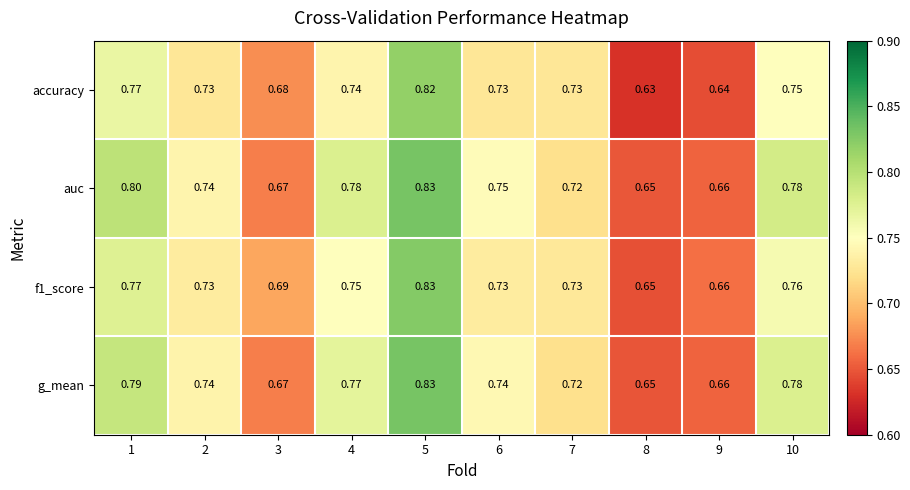

What is the total value across all series at 9?

2.6